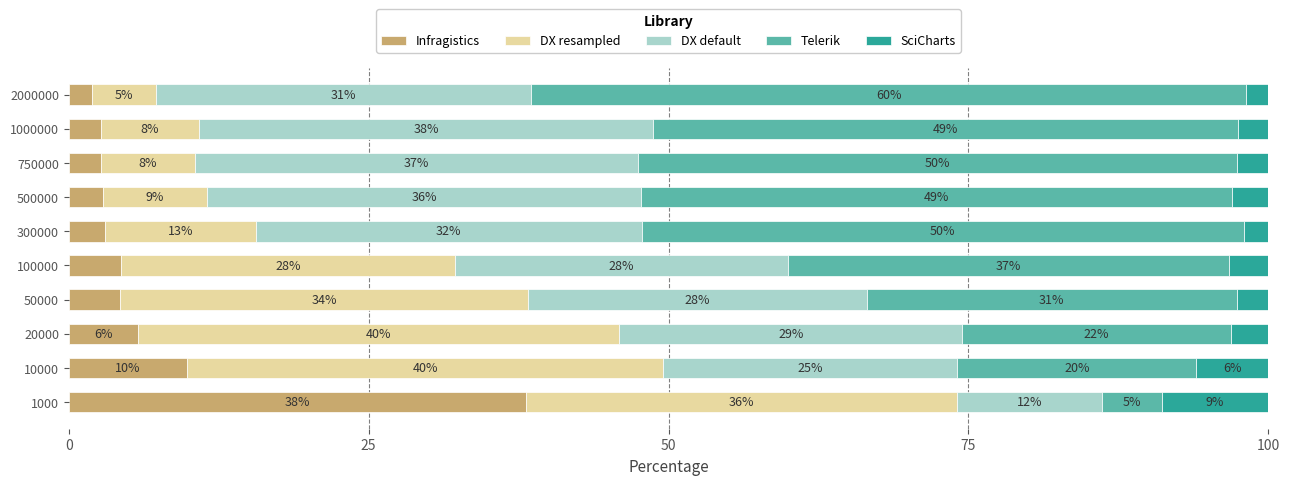

What is the total value across all series at 100000?

100.0